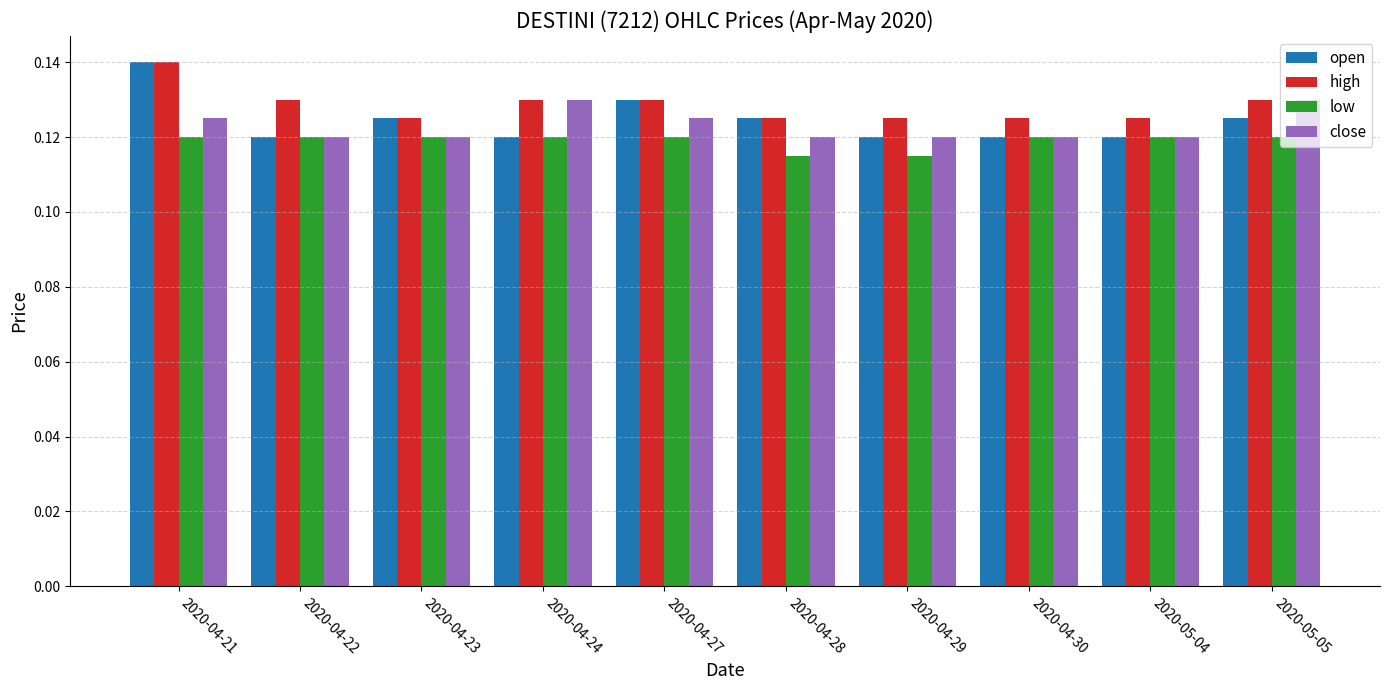

What position from the left is 2020-05-05?

10